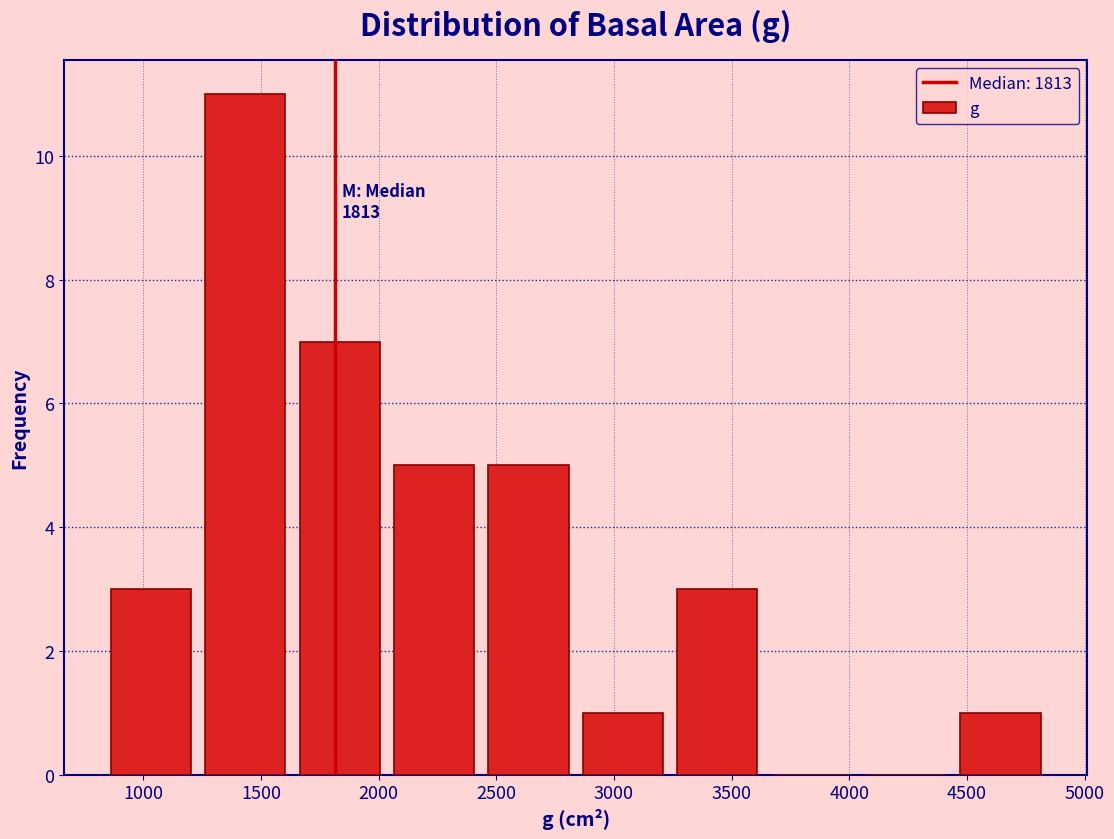

Over which range of the x-axis is the bar tallest?

1250 to 1650